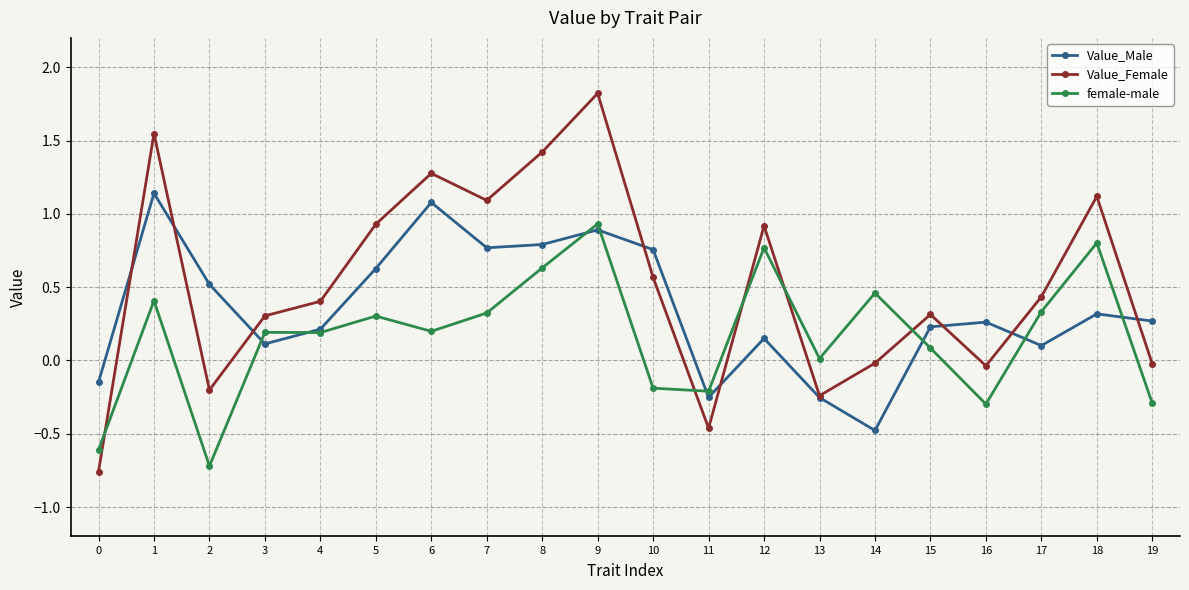

Rank the series at 10 from lowest to highest value.

female-male, Value_Female, Value_Male